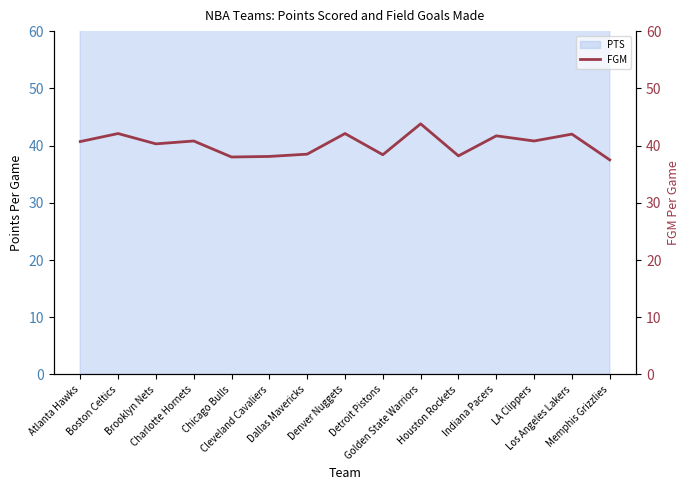

Does the chart have visible grid lines?

No